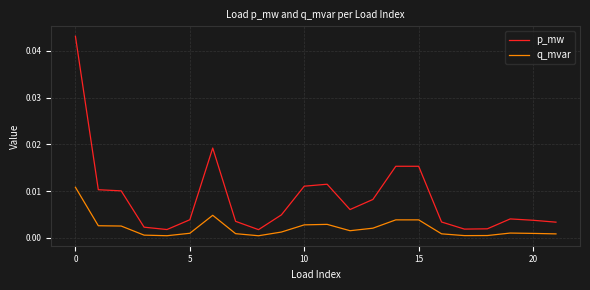

How many categories are shown in the chart?

22